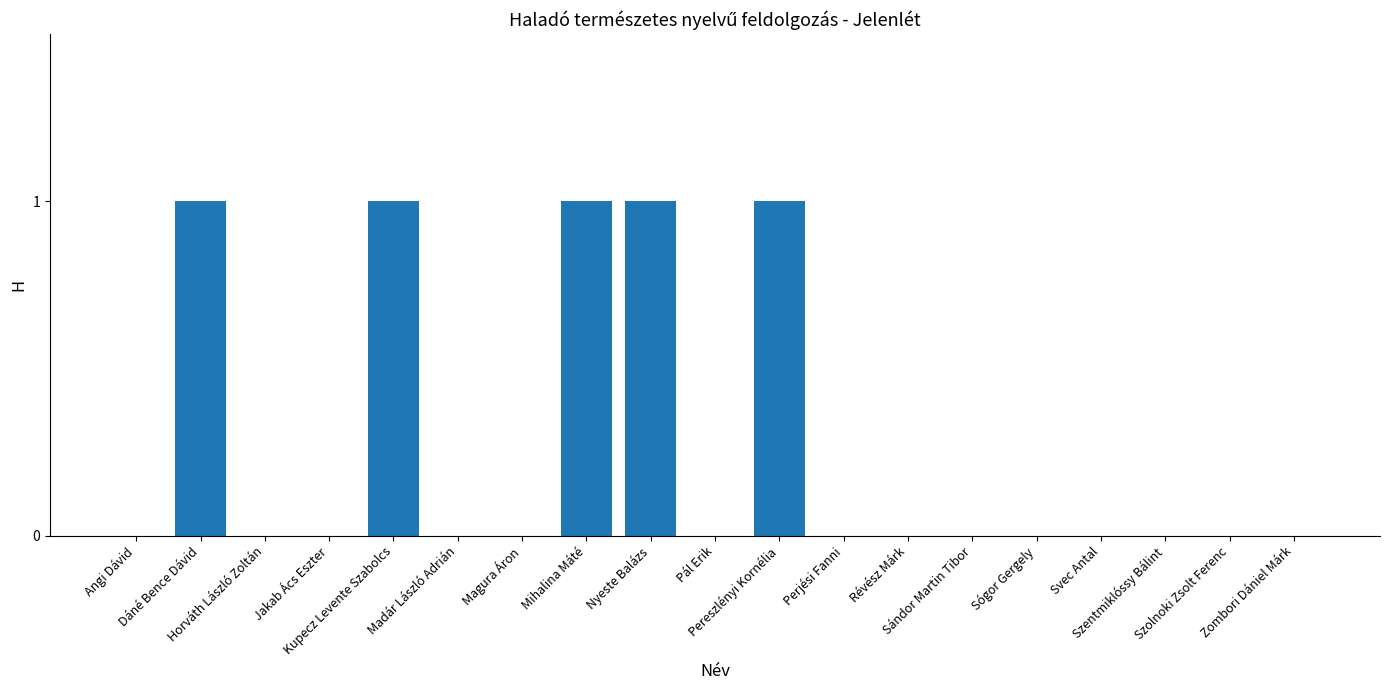

Is it true that the value at Szolnoki Zsolt Ferenc is 0?

True